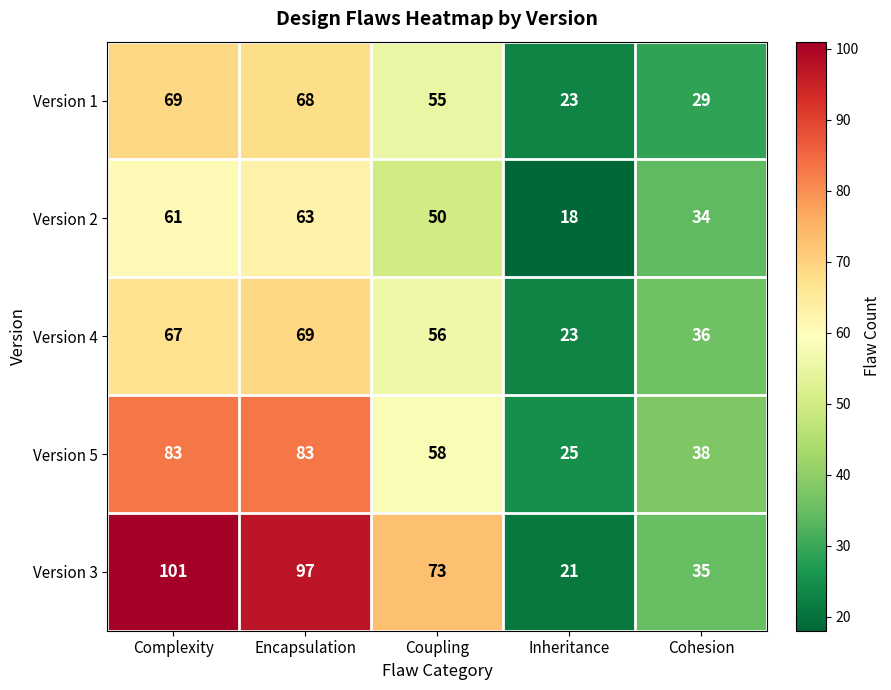

What is the maximum value shown in the chart?

101